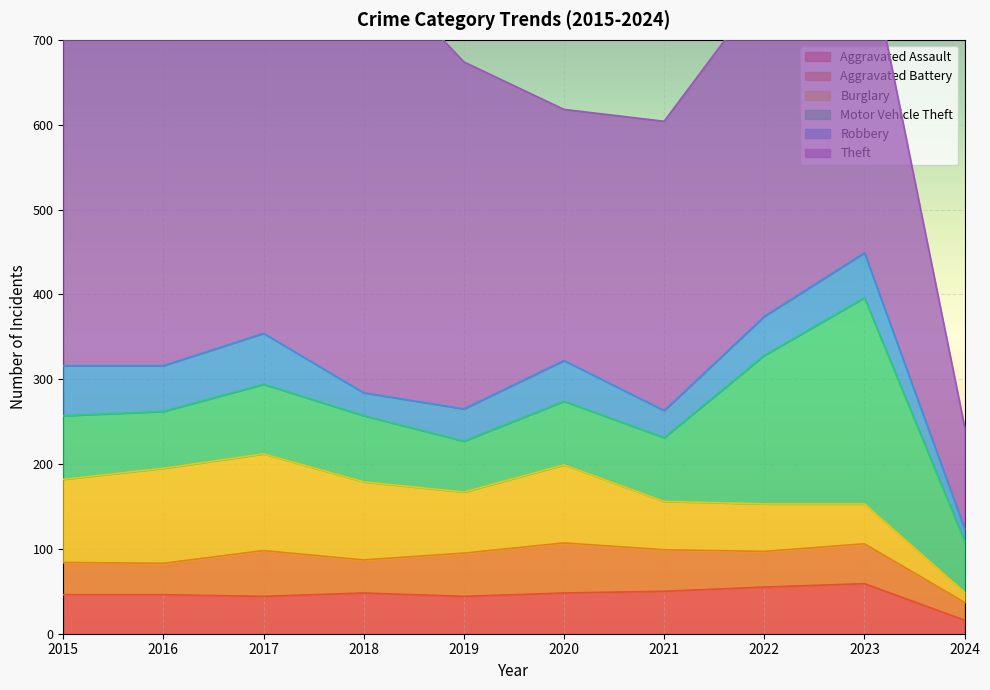

How many data points in Aggravated Assault are above 48?

3